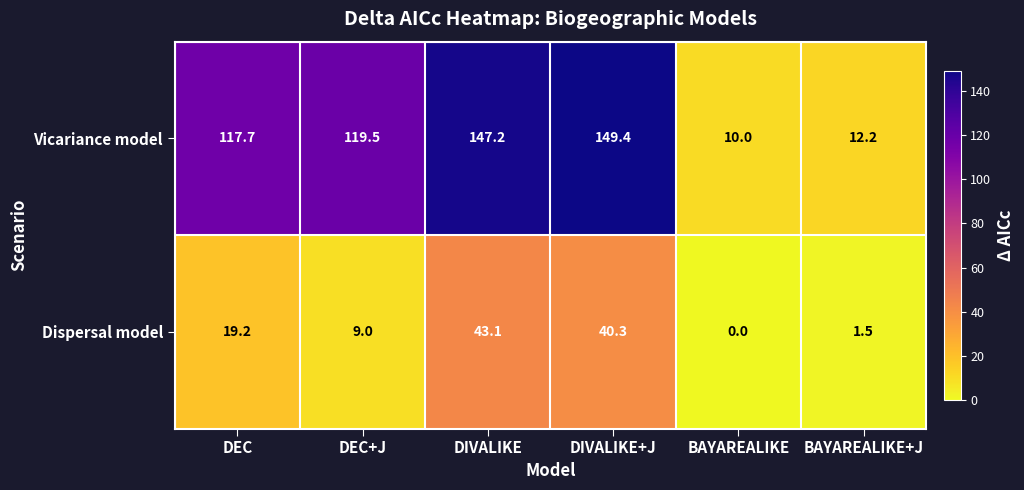

Which series has the largest total across all categories?

Vicariance model